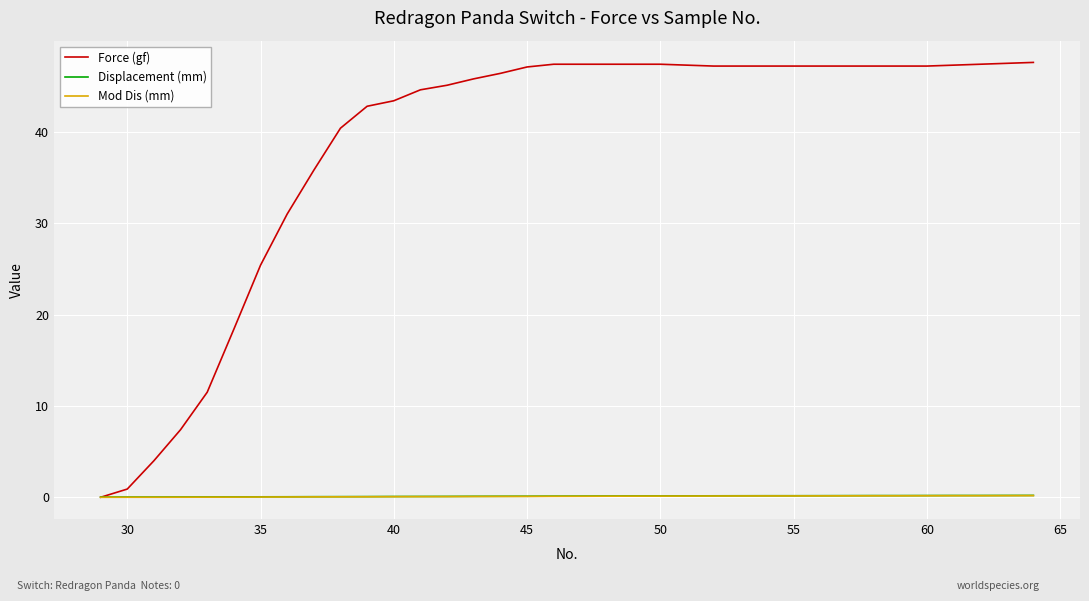

What is the maximum value for Force (gf)?

47.6